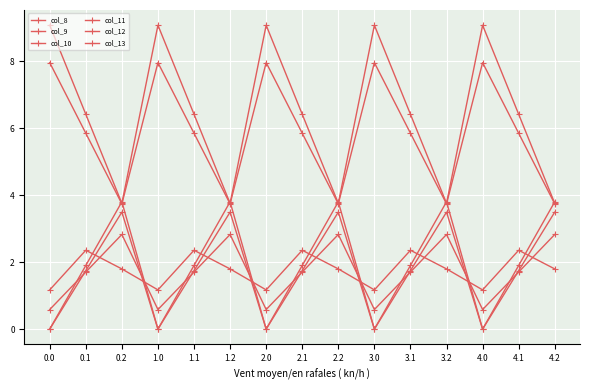

Count the number of data series in this chart.

6